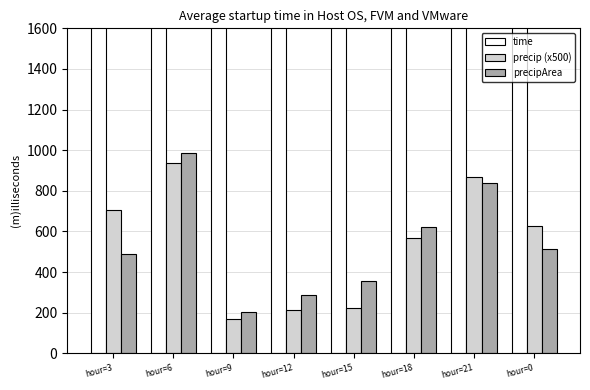

Is it true that time equals 38965.1 at hour=3?

True